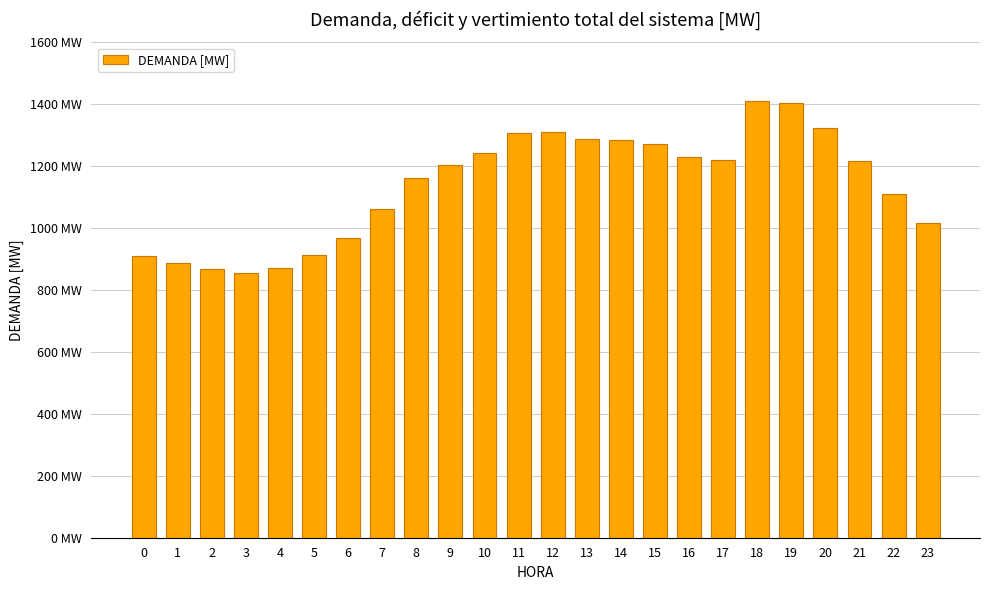

What is the change in value from 16 to 18?

+180.1